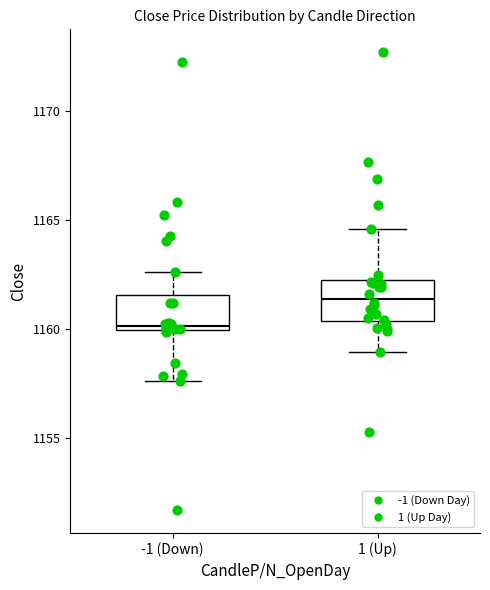

Reading left to right, read every box against the y-axis: the position of its median line, the range the box covers, and the ends of its whiskers. The values are not printed on the chart, so give them approximately, as read against the axis.

-1 (Down): median 1160.0 (just above the box's lower edge), box 1160.0 to 1161.5, whiskers 1157.5 to 1162.5
1 (Up): median 1161.5, box 1160.5 to 1162.0, whiskers 1159.0 to 1164.5